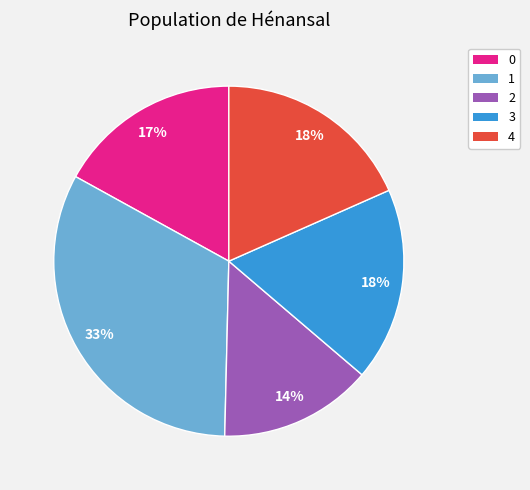

To the nearest percent, what is the difference between the 2 and 0 slice percentages?

3%